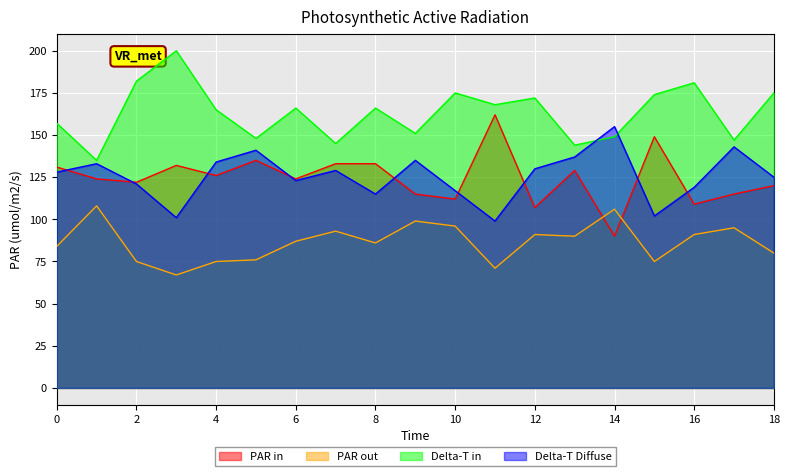

Which label corresponds to the smallest value in the chart?

3